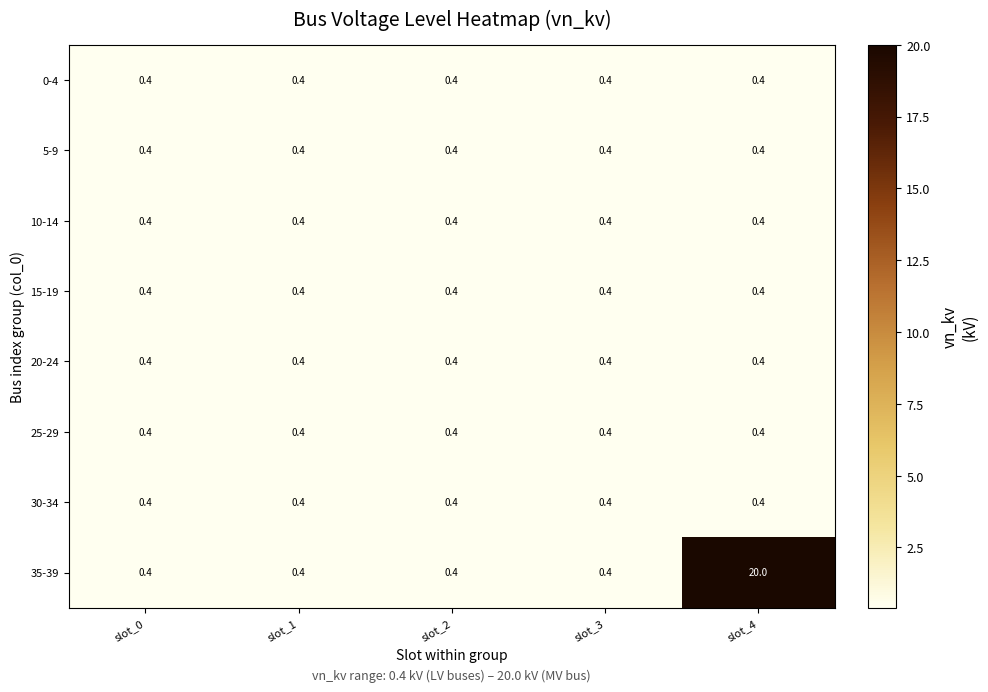

At which category is the sum across all series the highest?

slot_4